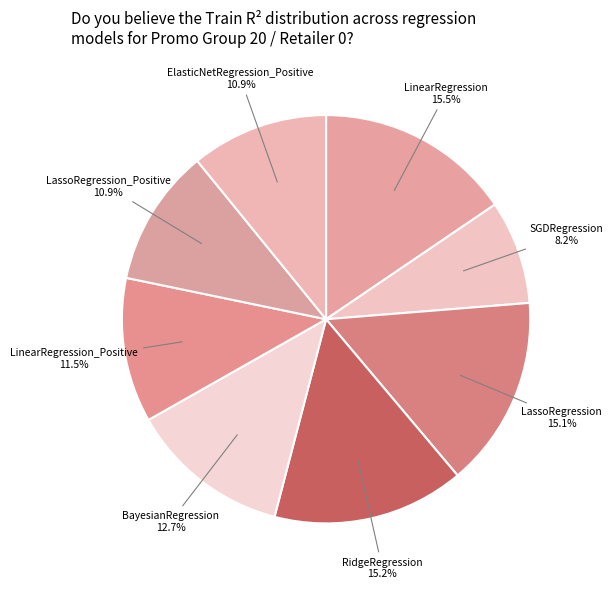

Which category has the biggest portion of the pie?

LinearRegression